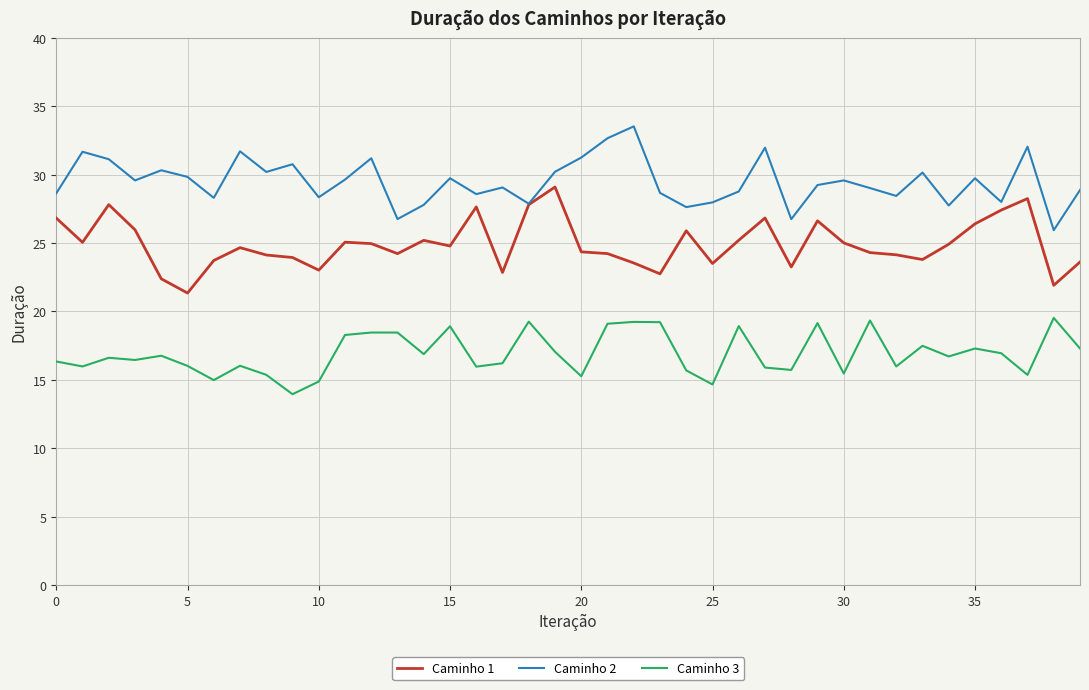

What is the minimum value shown in the chart?

14.0